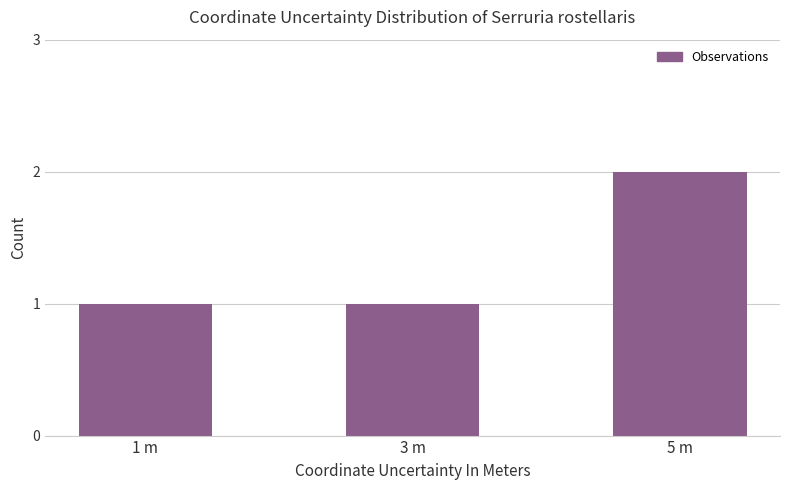

What is the label of the 3rd bar from the left?

5 m